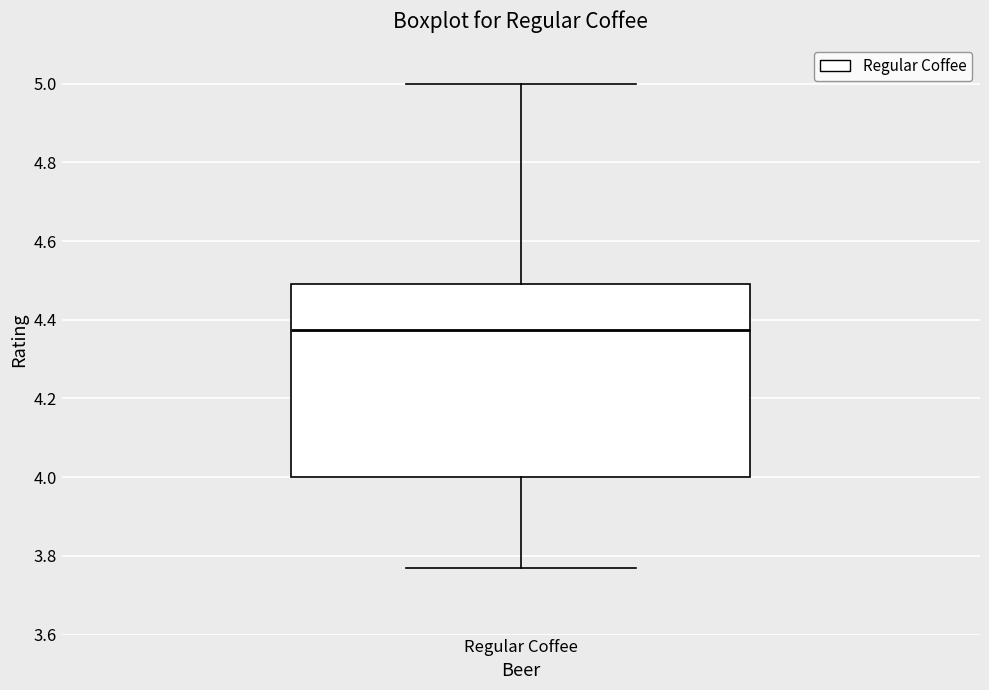

Read this box plot against the y-axis: the position of the median line, the range covered by the box, and the ends of both whiskers. The values are not printed on the chart, so give them approximately, as read against the axis.

median 4.38, box 4.00 to 4.50, whiskers 3.78 to 5.00